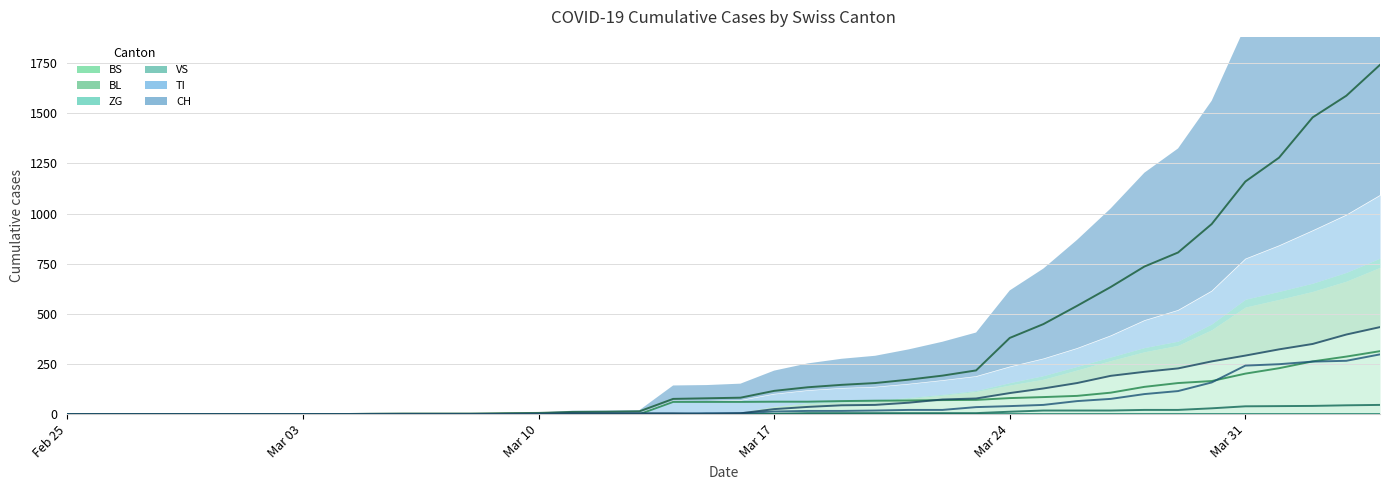

True or false: CH and ZG cross at least once.

False